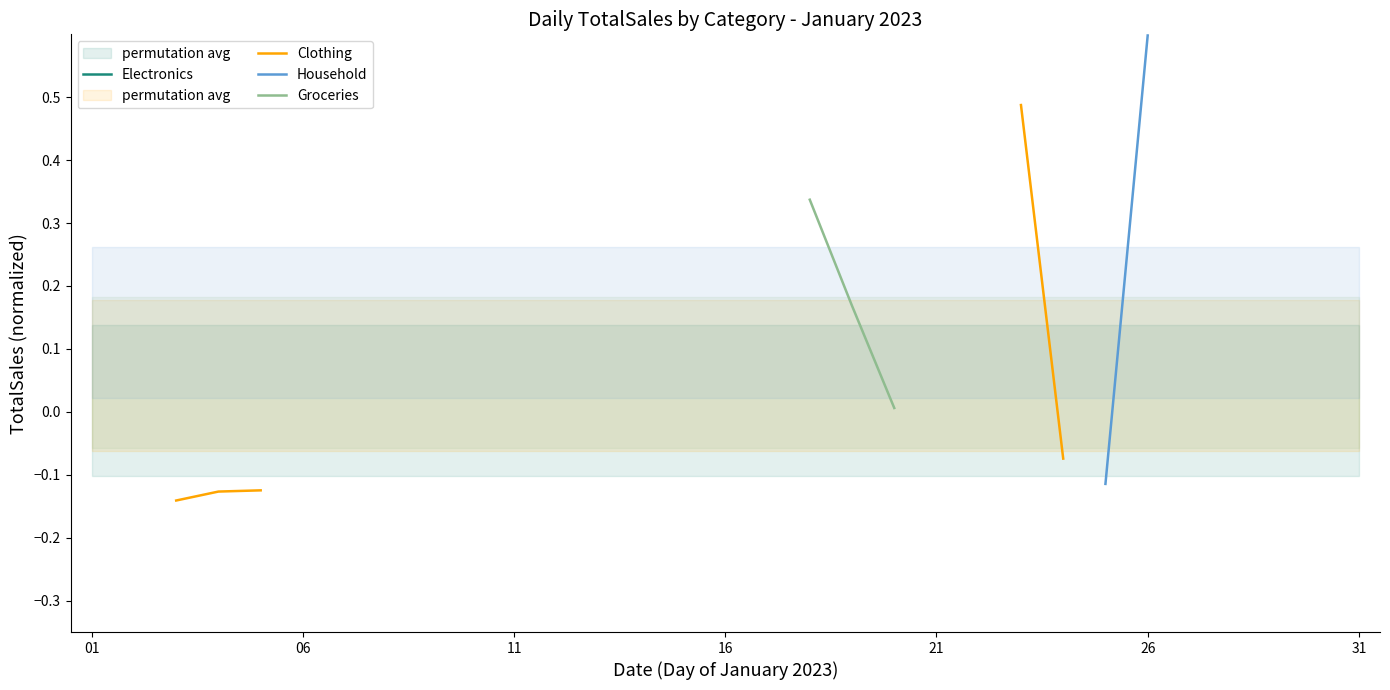

How many positive values does the Groceries series have?

6